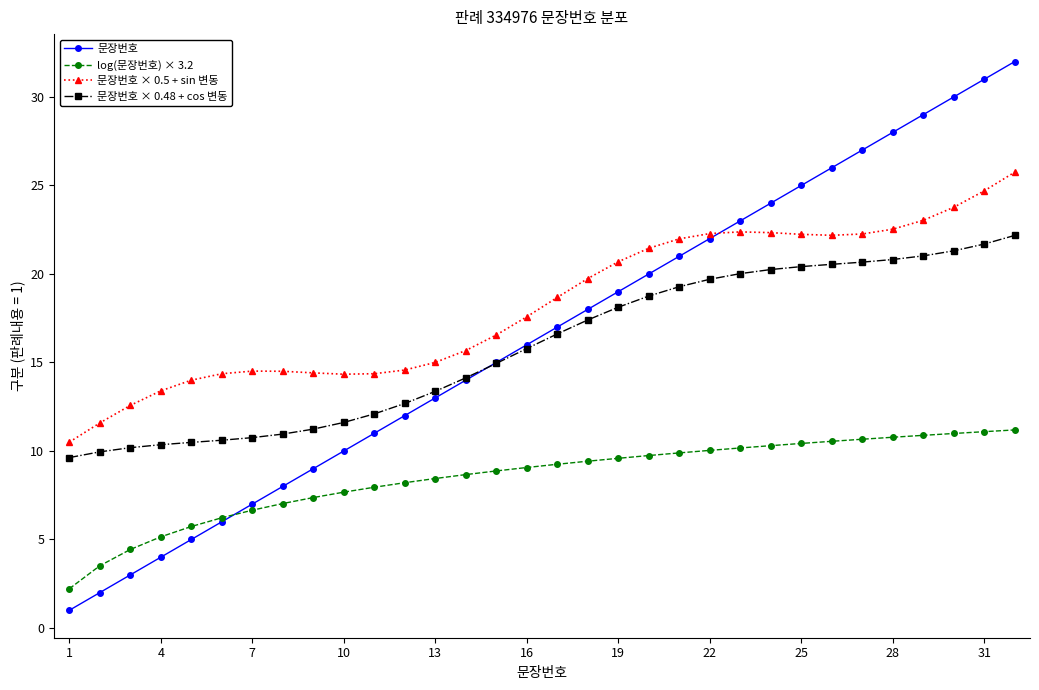

List the series in order of their peak value, highest first.

문장번호, 문장번호 × 0.5 + sin 변동, 문장번호 × 0.48 + cos 변동, log(문장번호) × 3.2